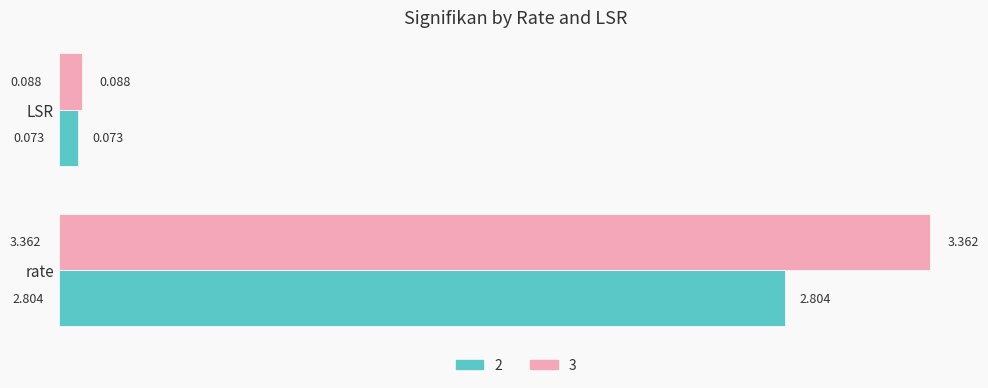

Which category has the lowest value across all series?

LSR